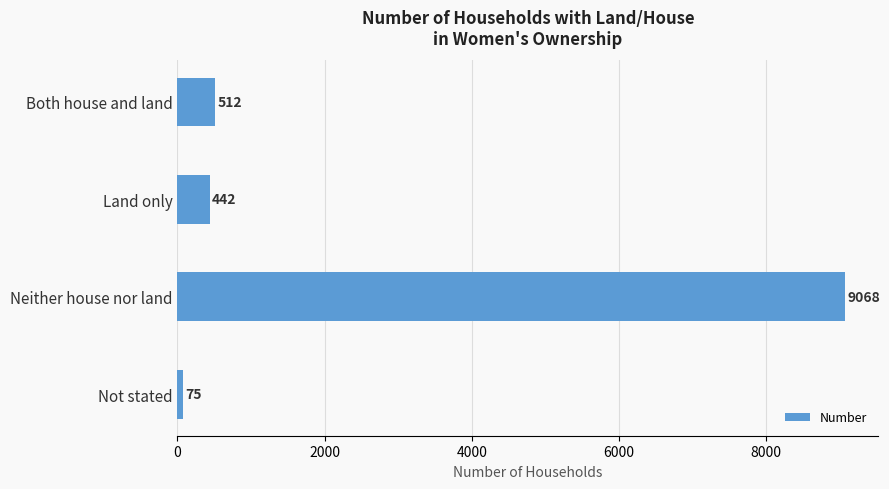

Does the chart contain stacked bars?

No